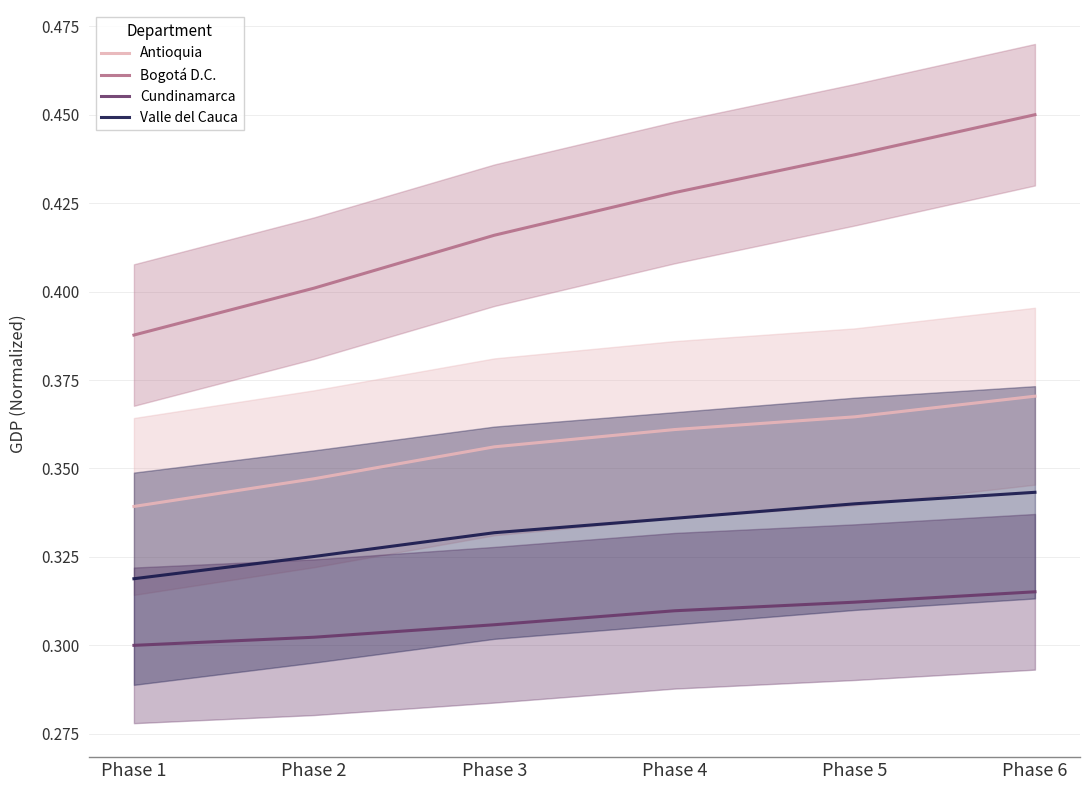

What value does the Valle del Cauca series have at Phase 6?

0.3